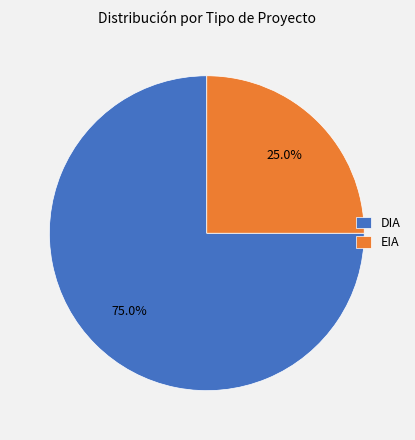

What is the largest slice in the pie chart?

DIA